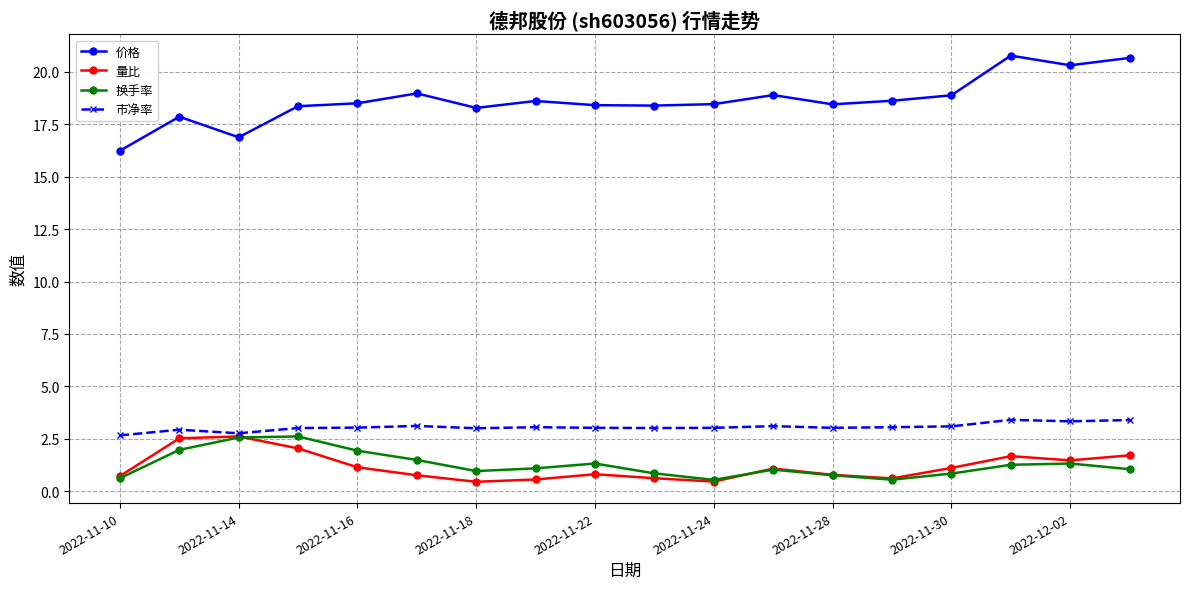

What is the highest value of the 量比 series?

2.6